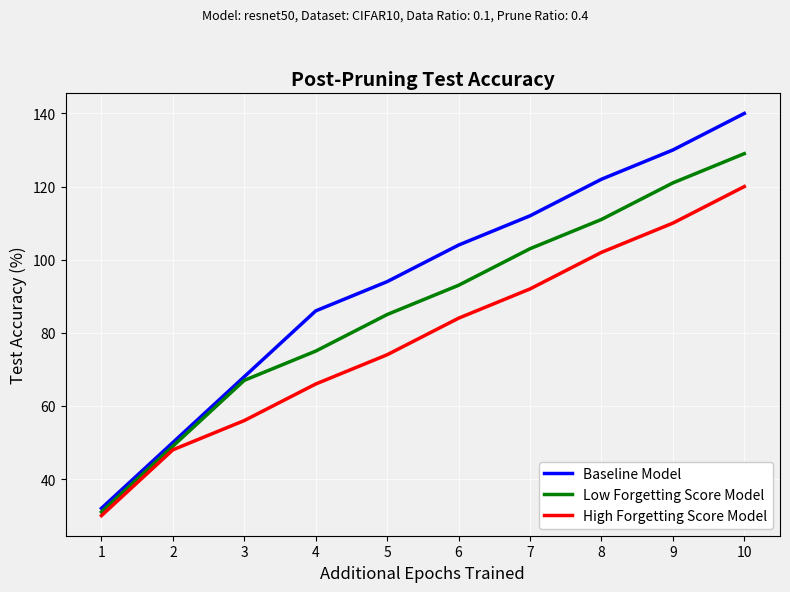

True or false: High Forgetting Score Model has more than 2 points higher than both neighbors.

False